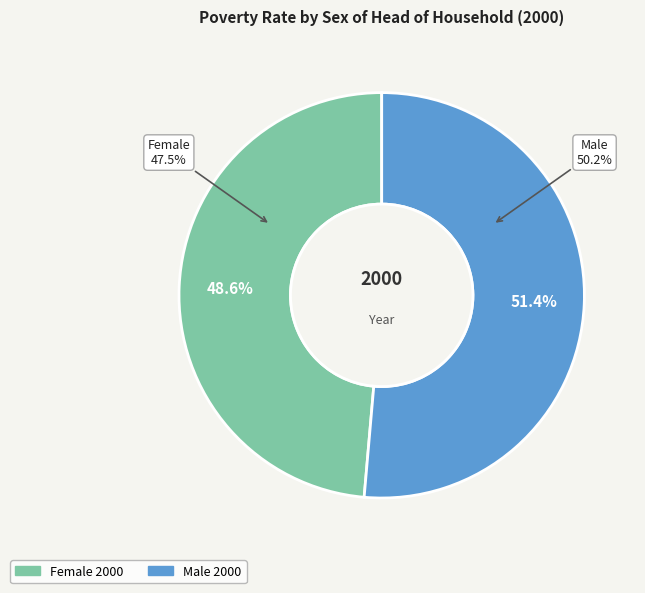

To the nearest percent, what is the average slice percentage?

50%